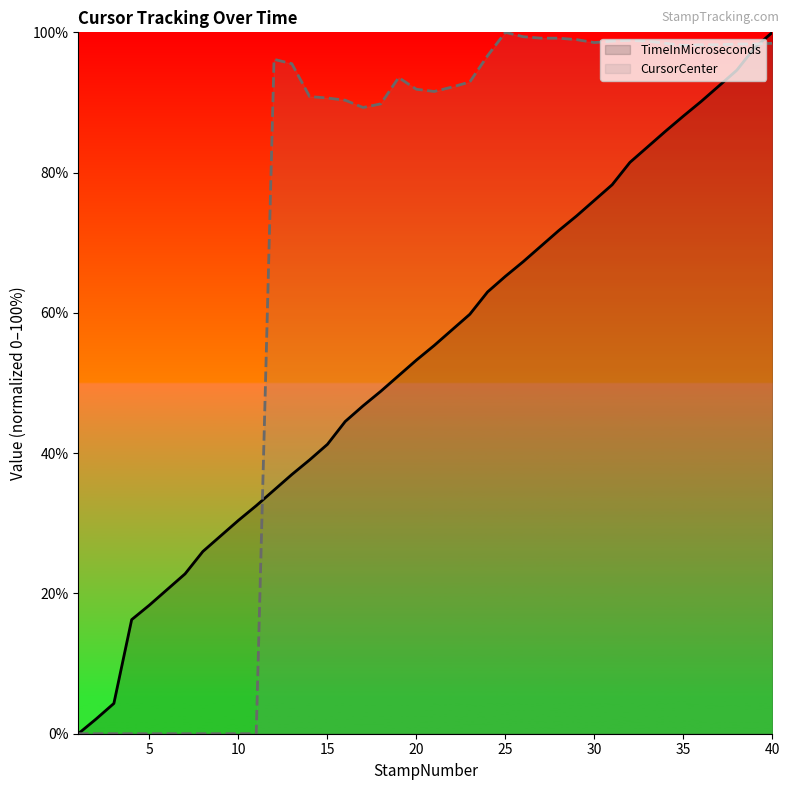

What is the total value across all series at 30?

174.6